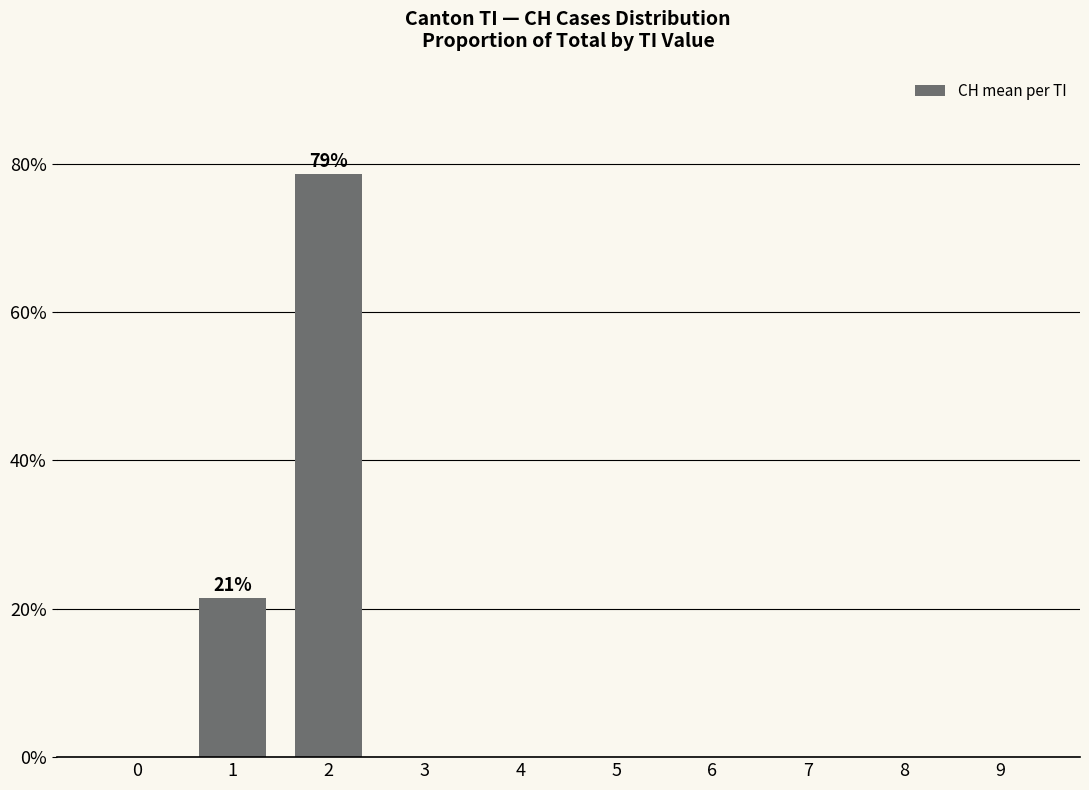

How many data points does each series have?

10